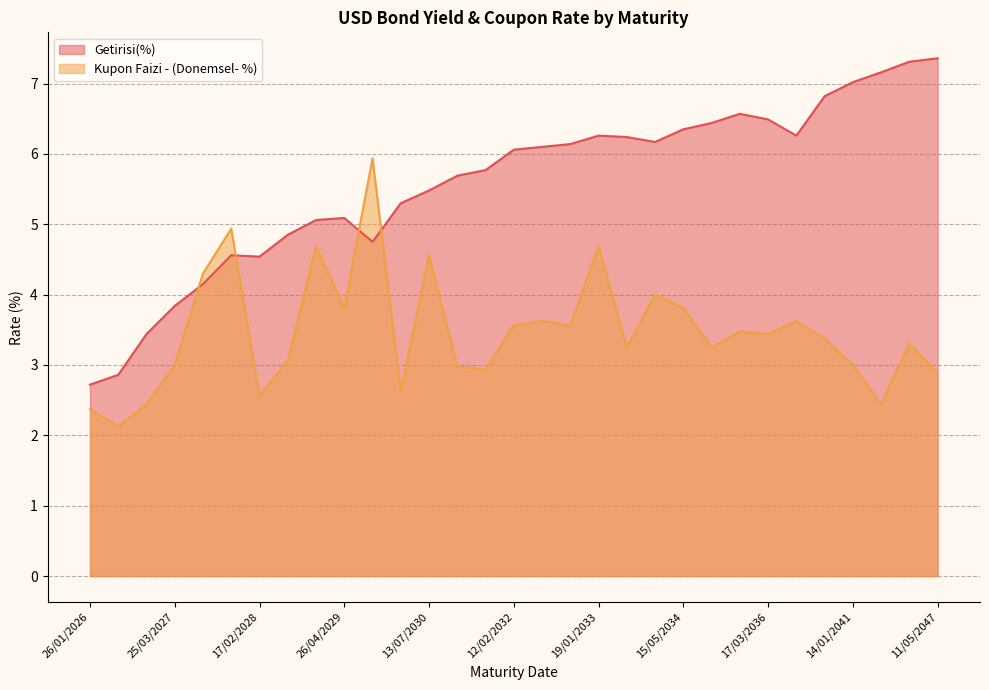

Does the chart display data point markers on the line(s)?

No